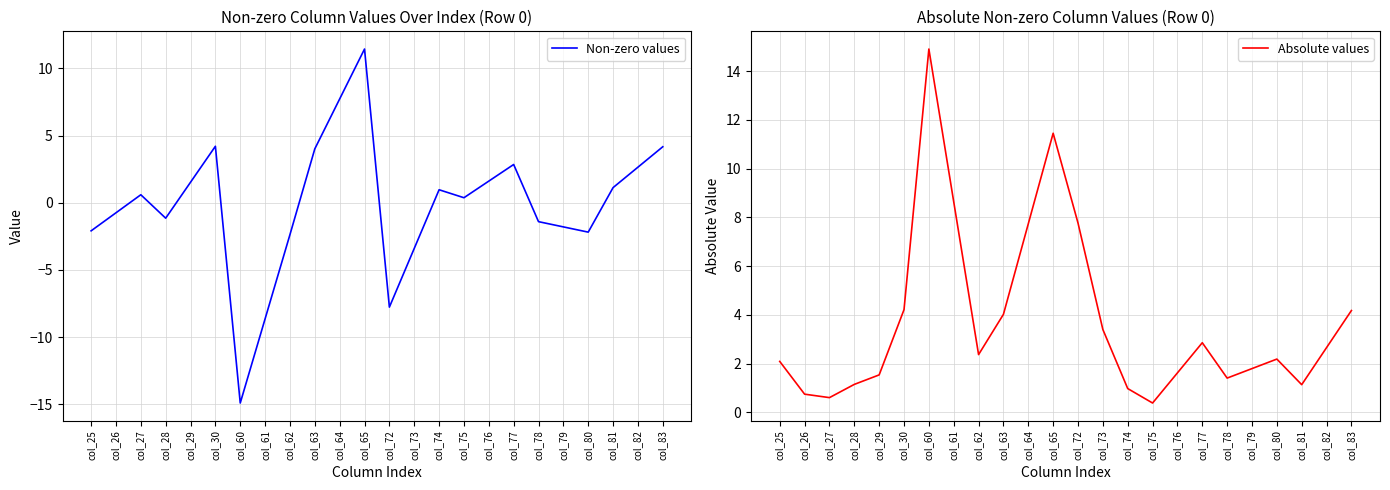

How many distinct data groups are displayed?

2